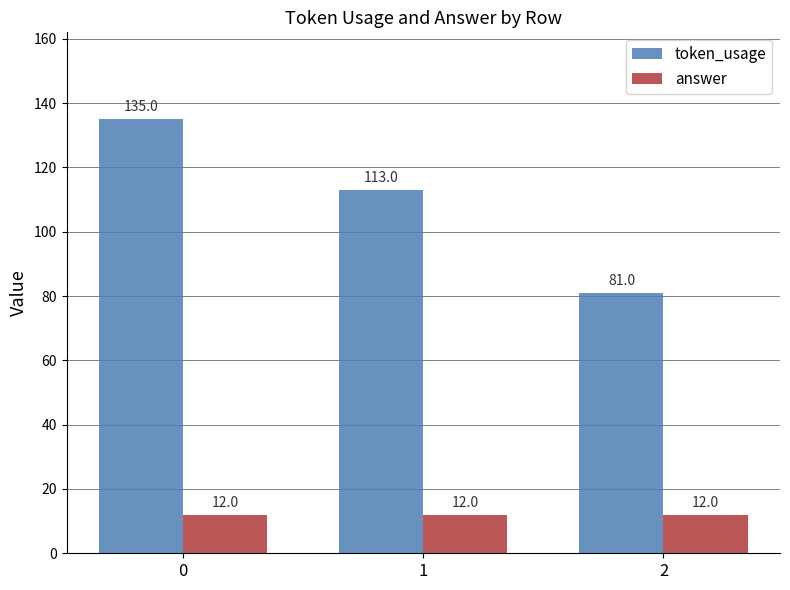

The value of answer at 1 is 20. True or false?

False